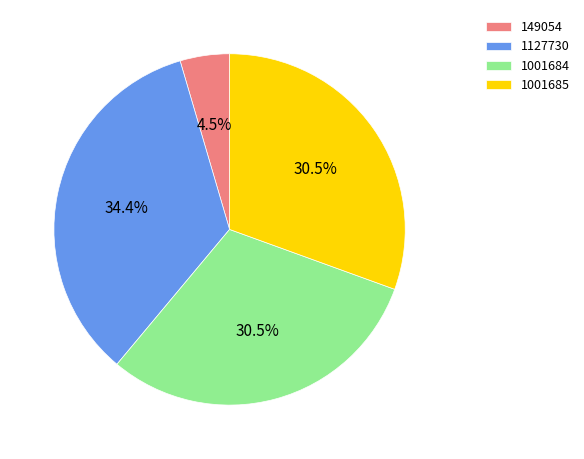

How many segments does this pie chart have?

4